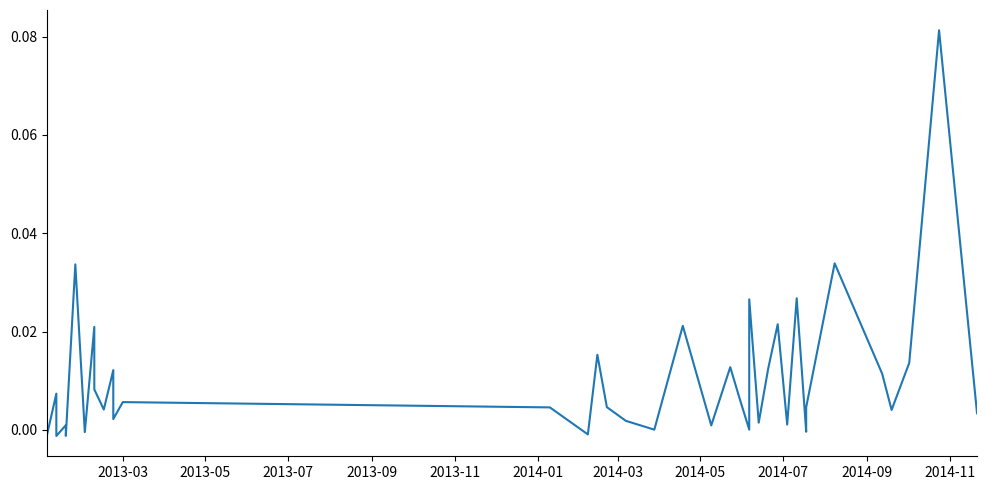

How many values are below zero?

7